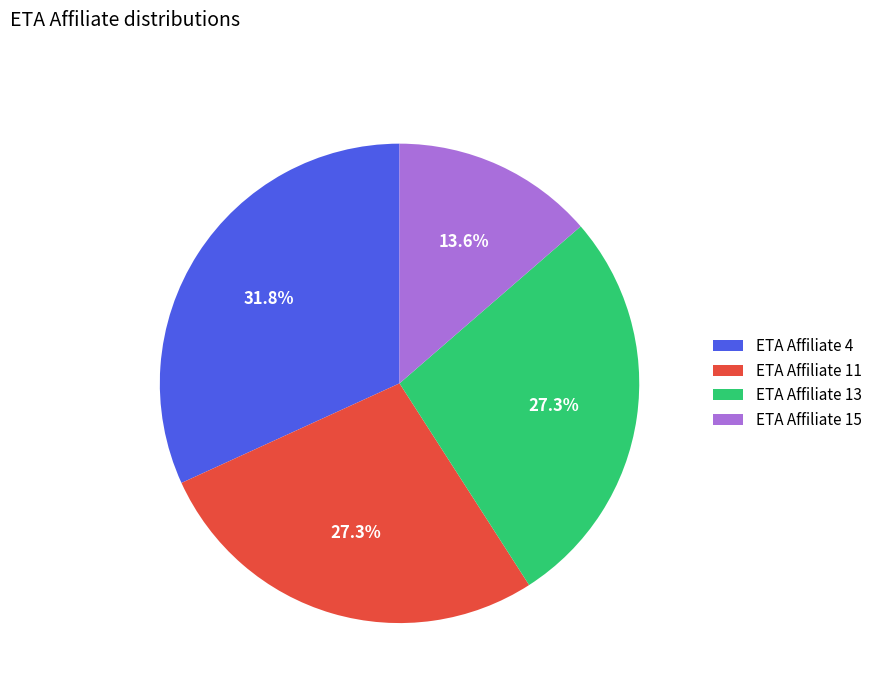

Approximately how many times larger is the value at ETA Affiliate 4 compared to ETA Affiliate 15?

2.3